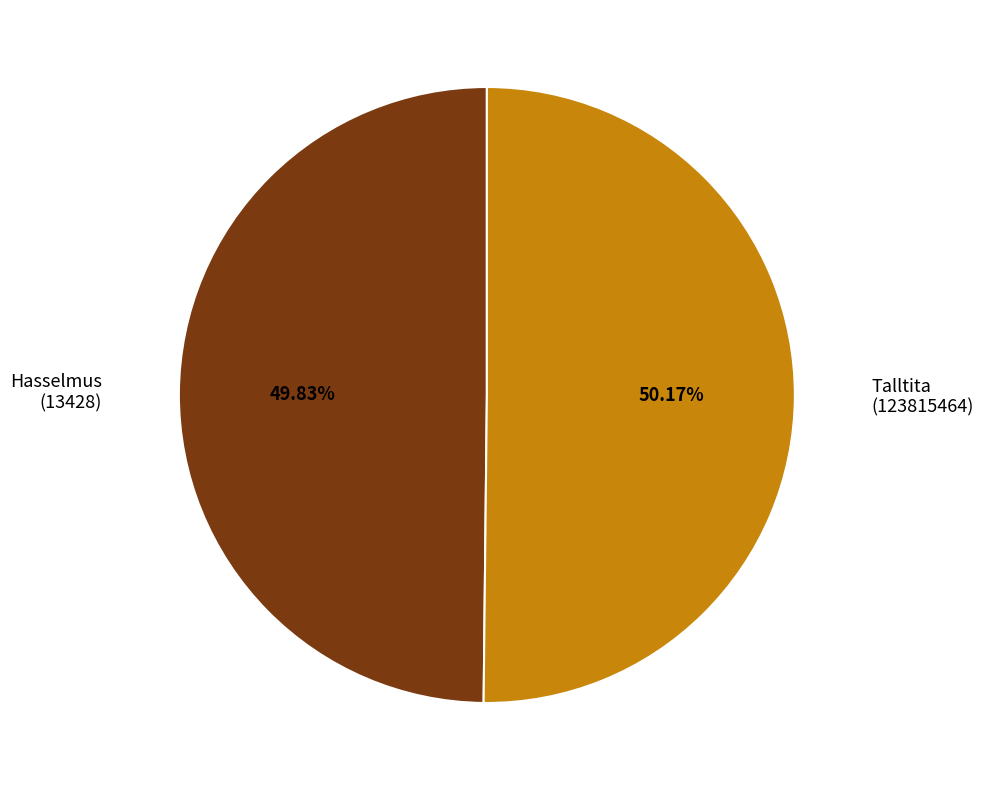

Combined, do Talltita (123815464) and Hasselmus (13428) account for over 50%?

Yes